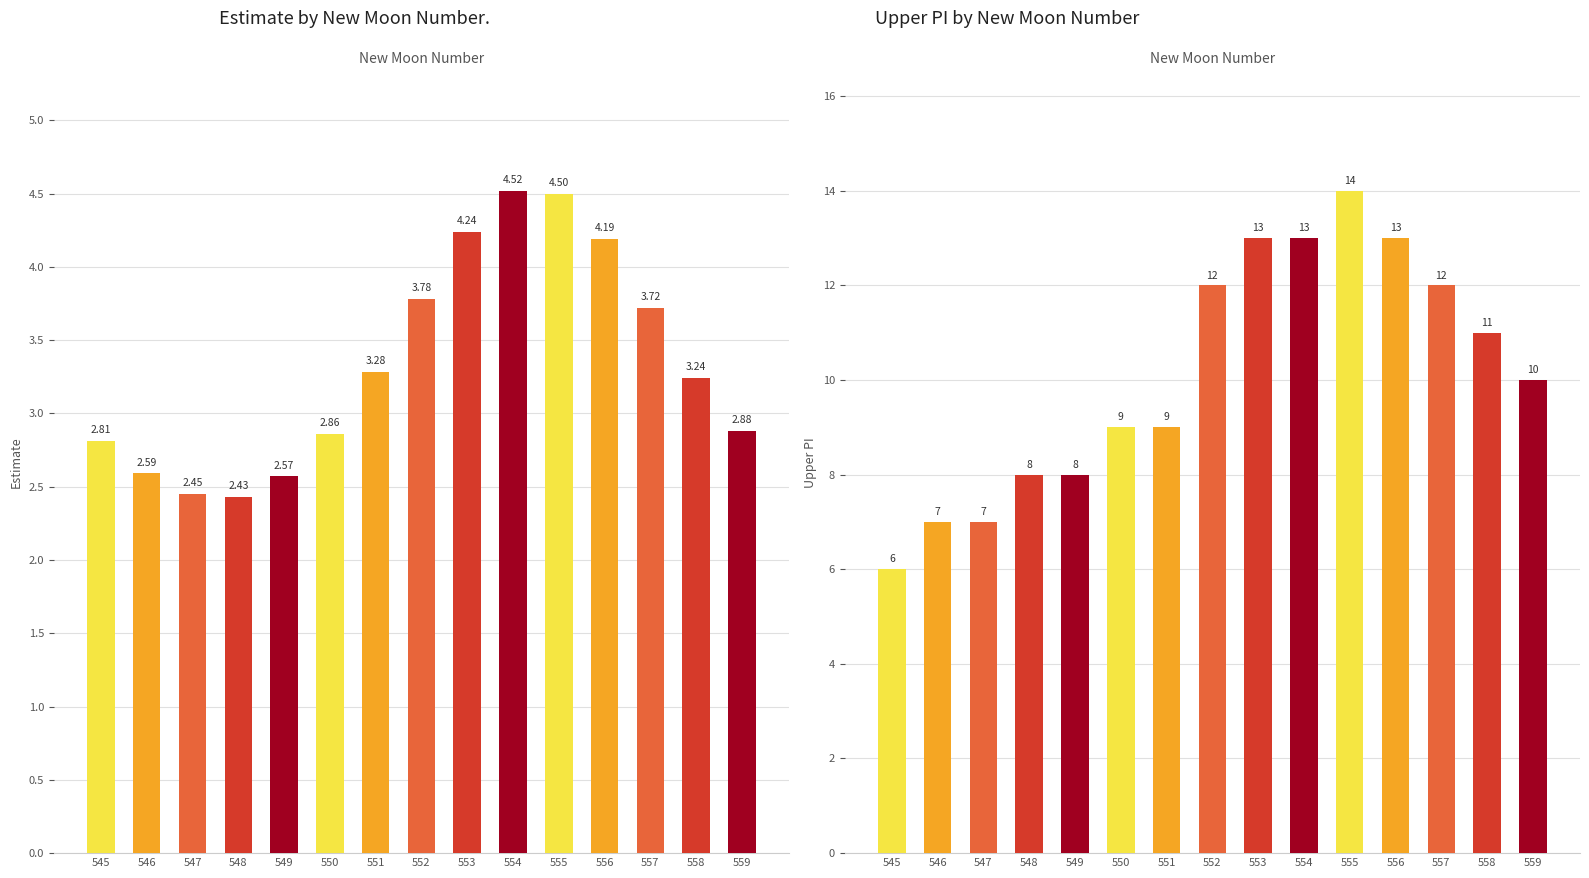

What are all the series names shown in the legend?

estimate, upper_pi